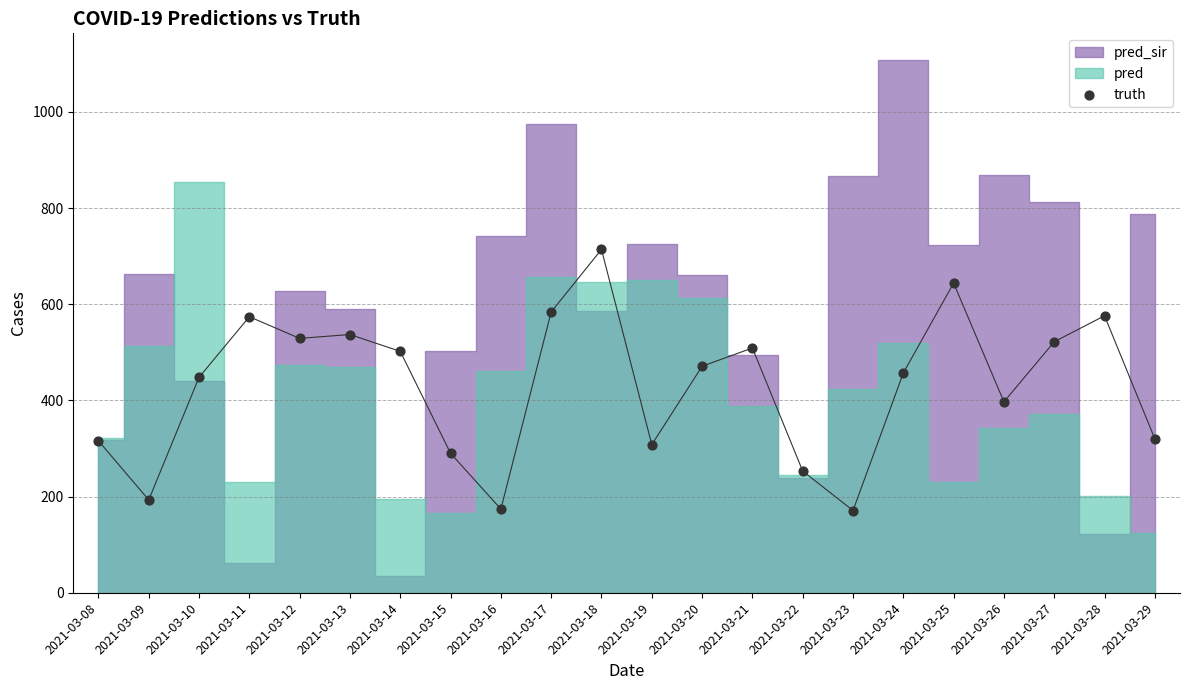

What is the range of Y values (max minus min)?

543